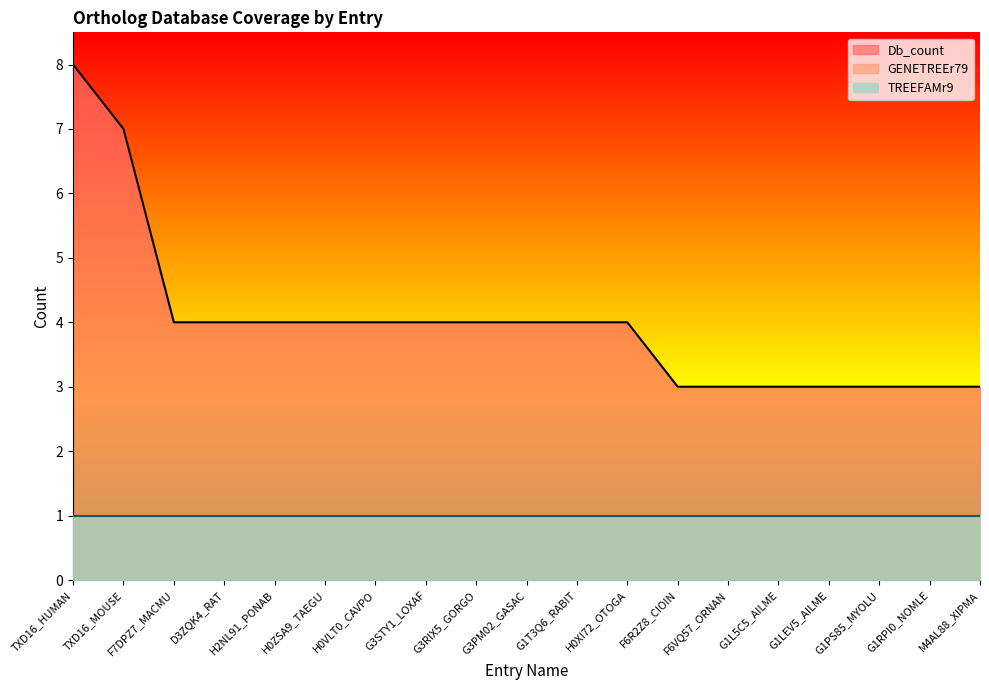

True or false: Db_count has a value of 2 at G1T3Q6_RABIT.

False